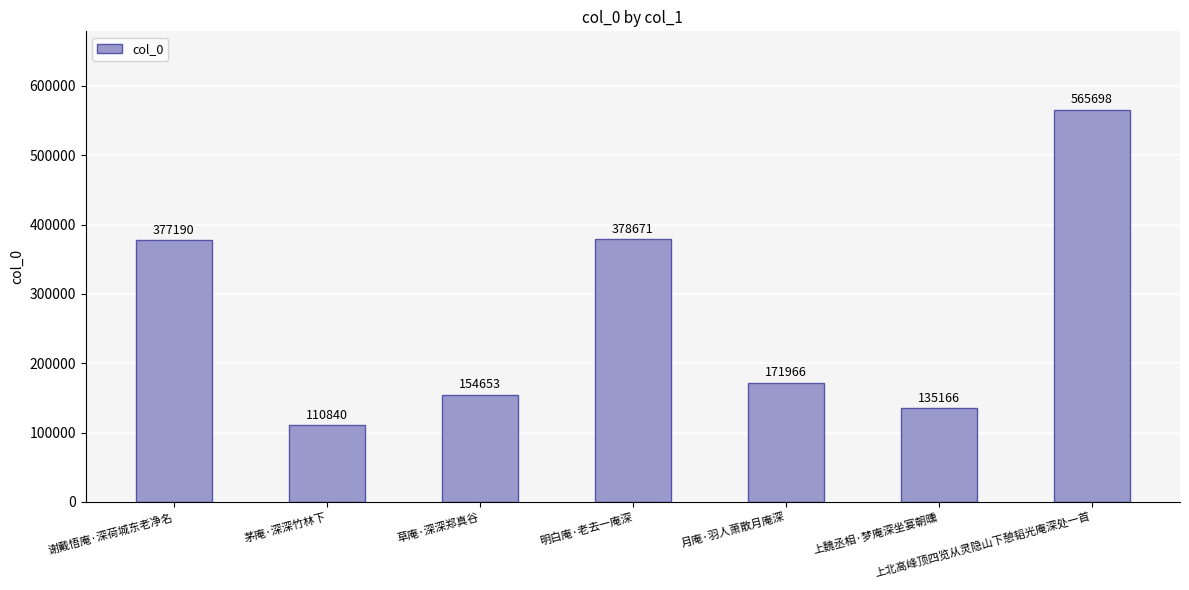

Does the chart contain stacked bars?

No